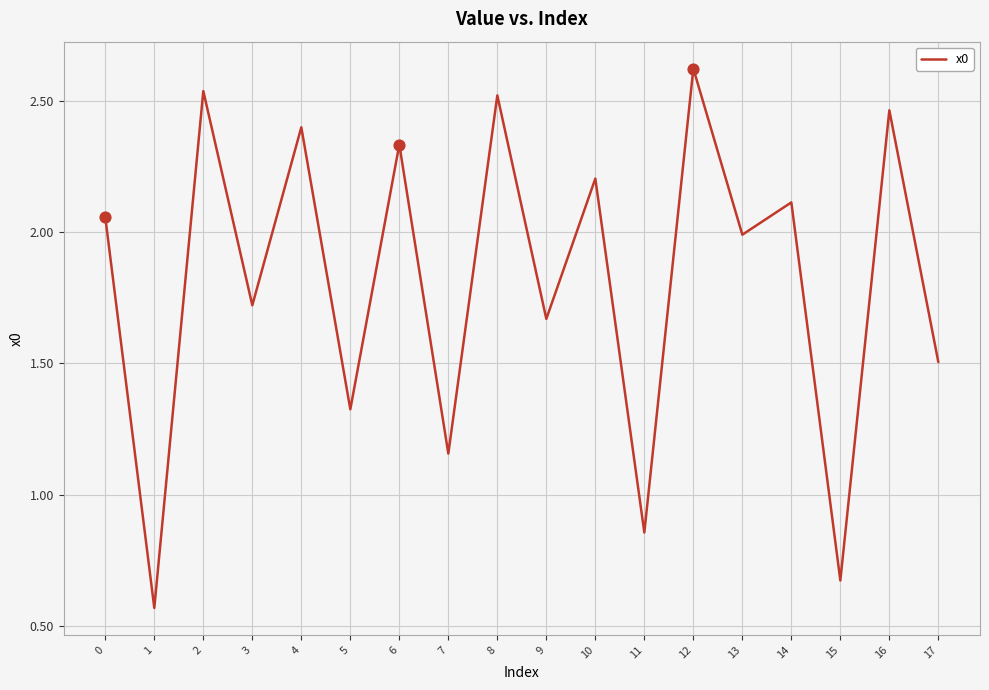

What is the ratio of the value at 7 to the value at 2?

0.5